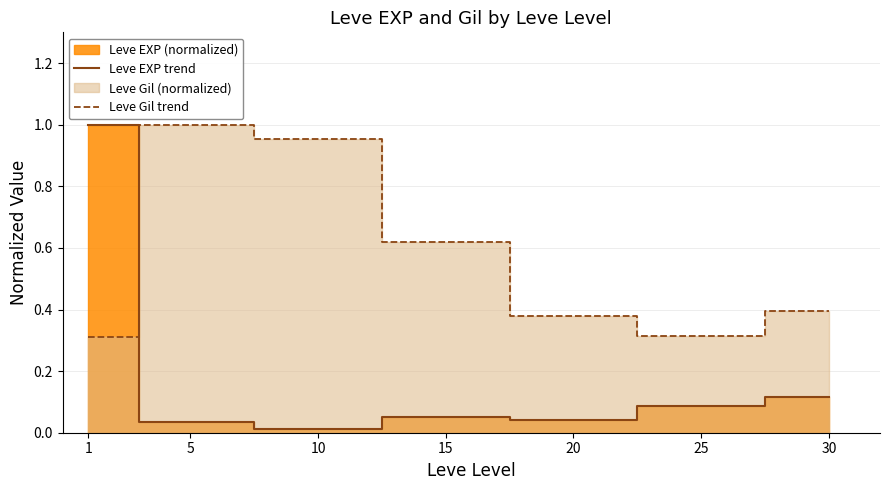

How many lines are shown in the chart?

2